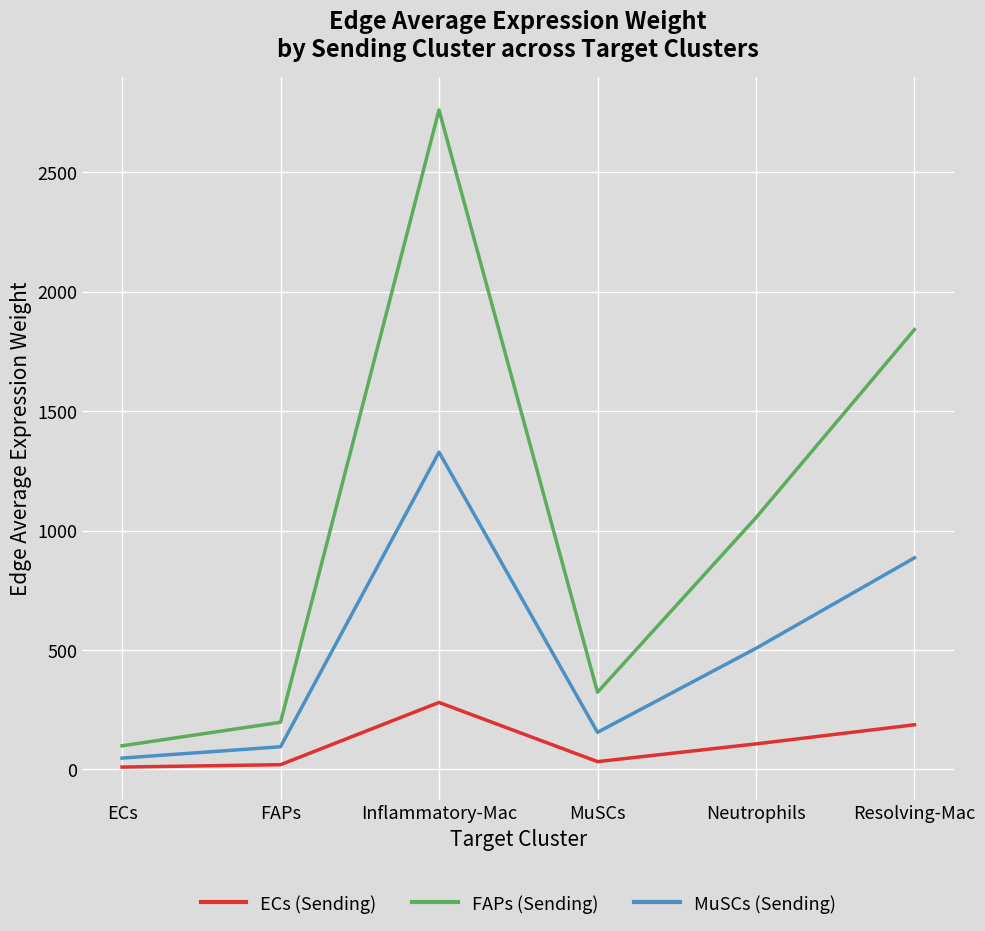

Rank the series by their average value, from lowest to highest.

ECs (Sending), MuSCs (Sending), FAPs (Sending)